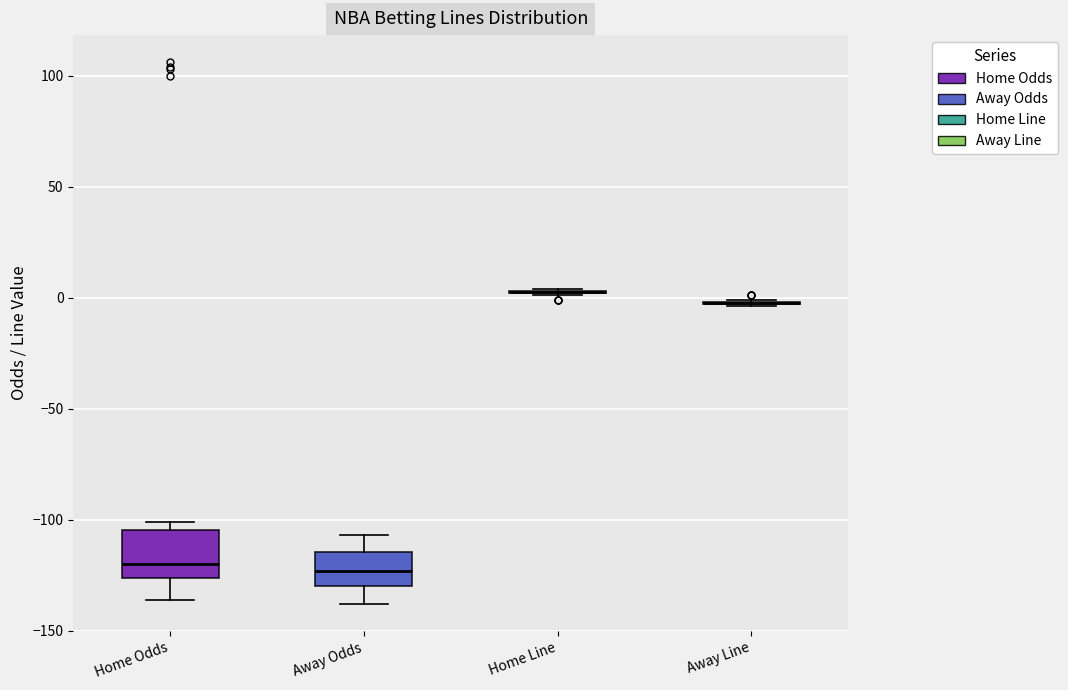

Comparing the boxes themselves (not the whiskers), which one is the tallest?

Home Odds